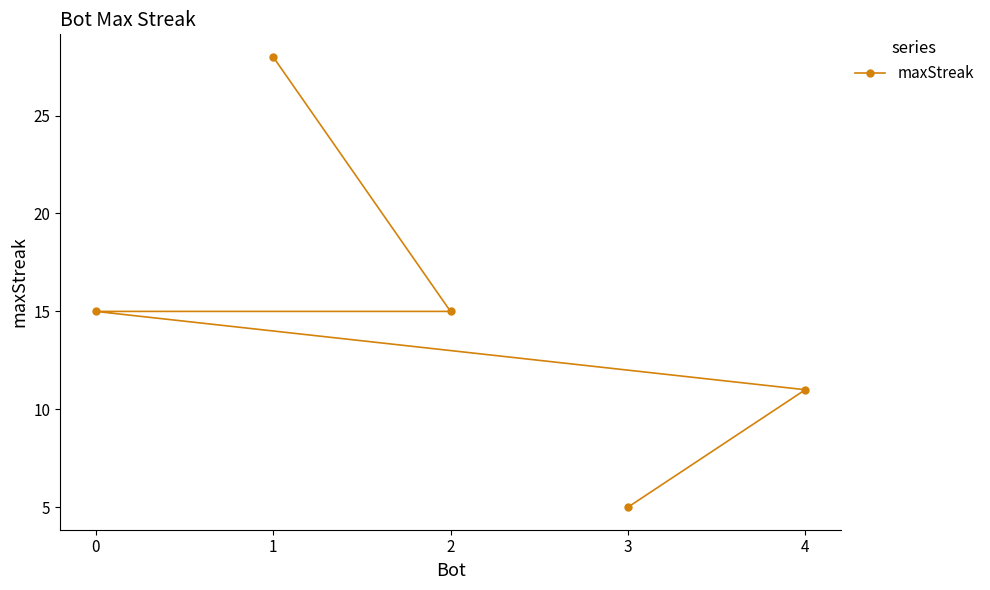

The chart shows a value of 28 at 1. True or false?

True